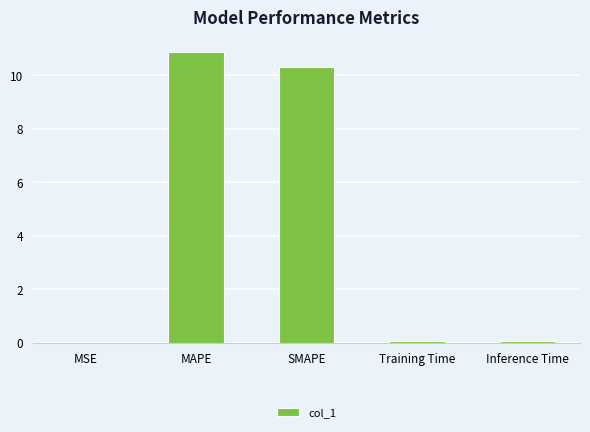

The chart shows a value of 16.4 at SMAPE. True or false?

False